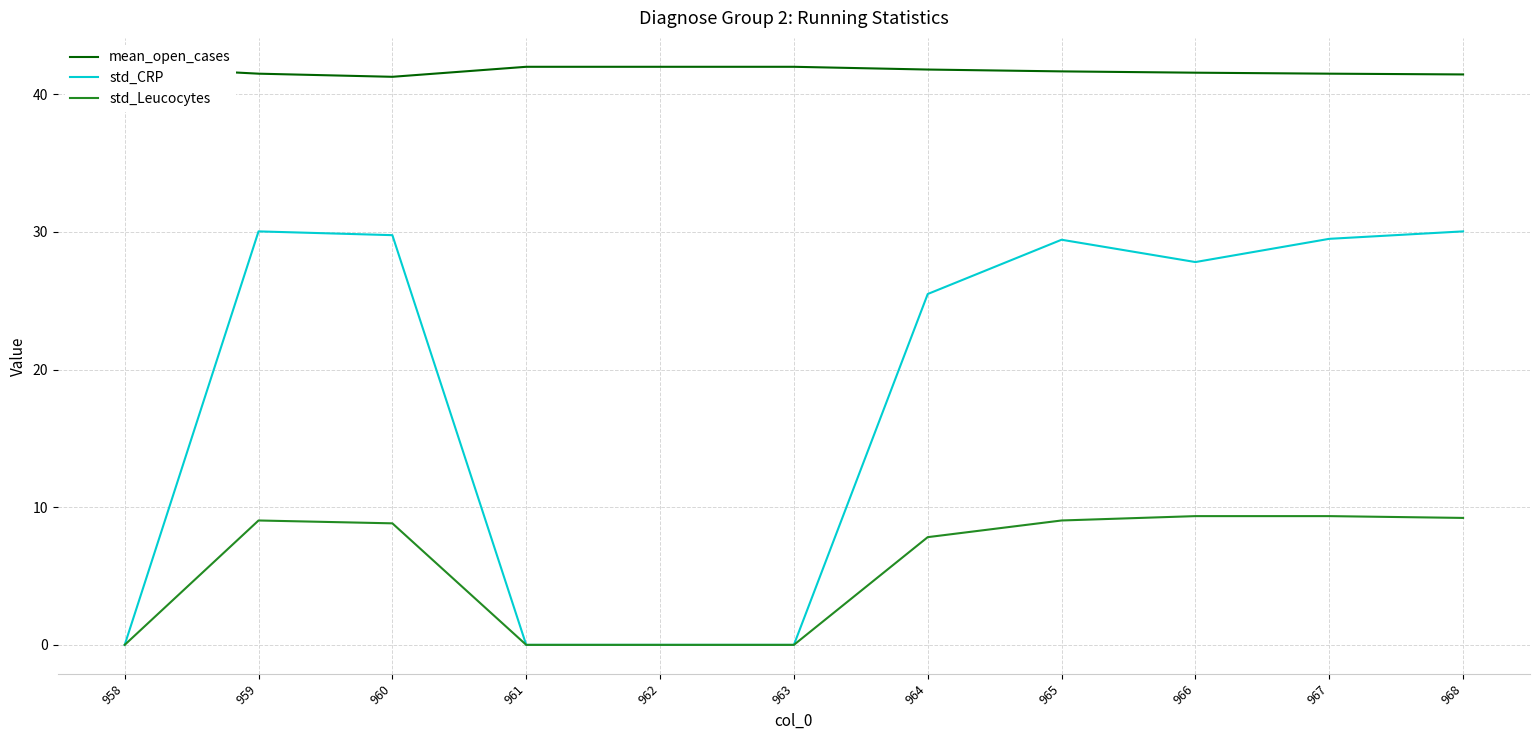

True or false: std_Leucocytes has a value of 4.0 at 963.

False